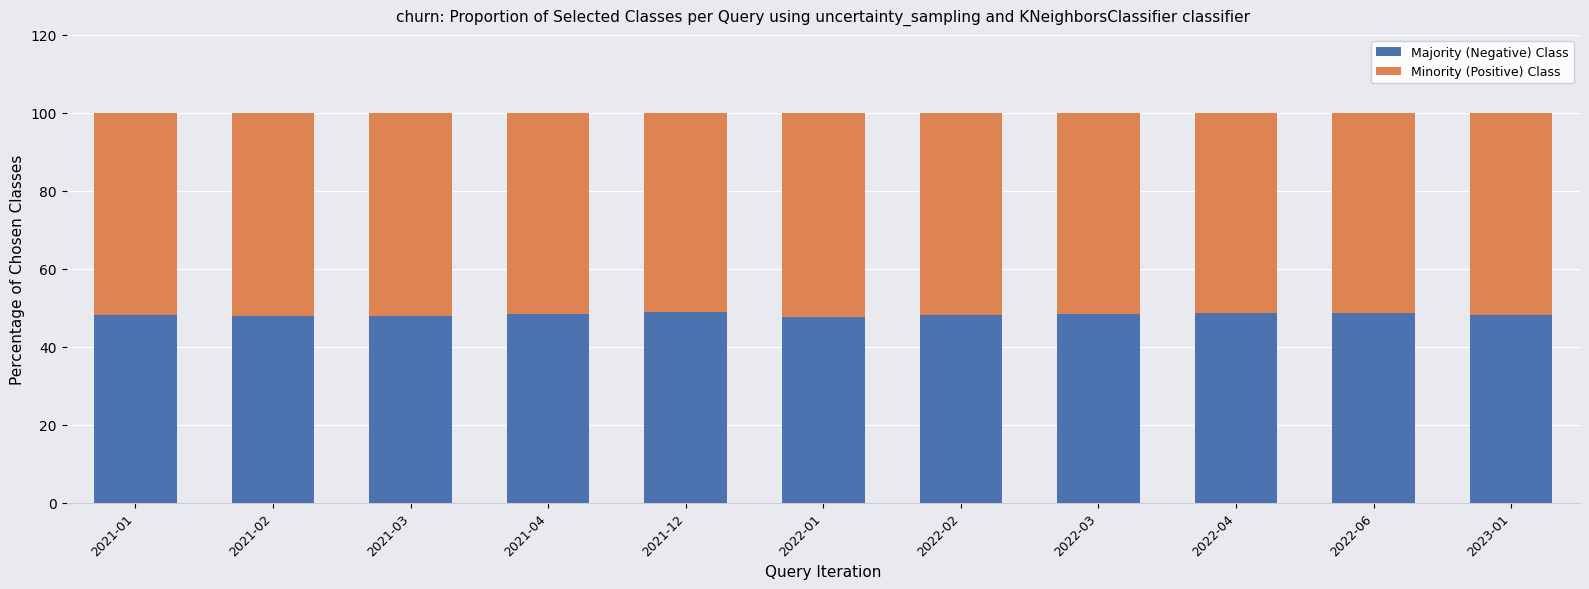

What is the total value across all series at 2021-04?

100.0